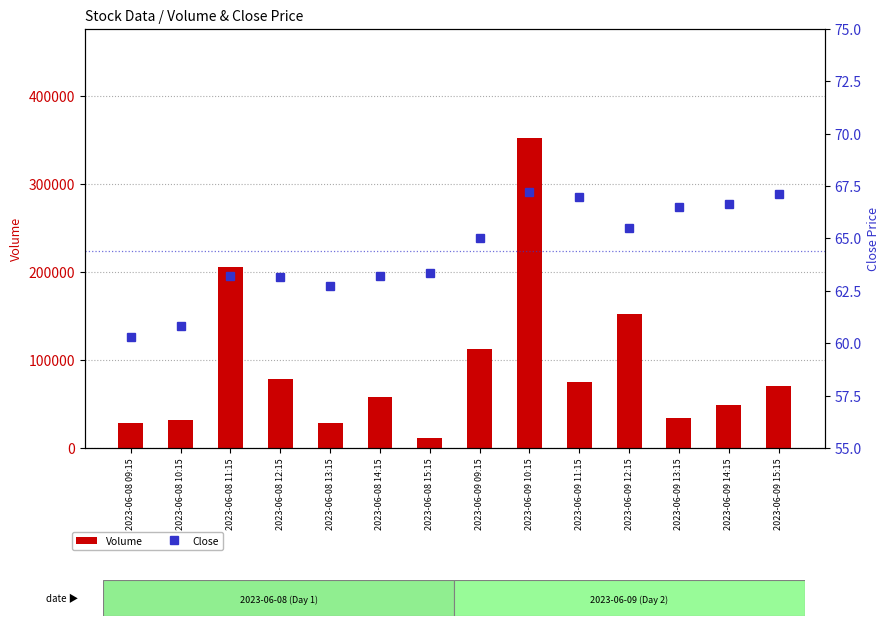

Is it true that Volume equals 34042.0 at 2023-06-09 13:15?

True